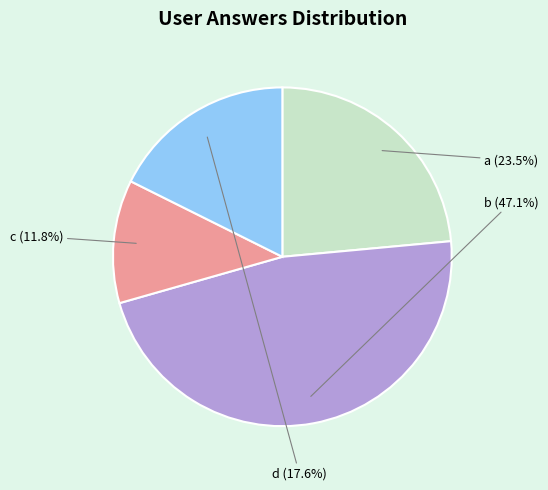

Does c account for over 50% of the chart?

No